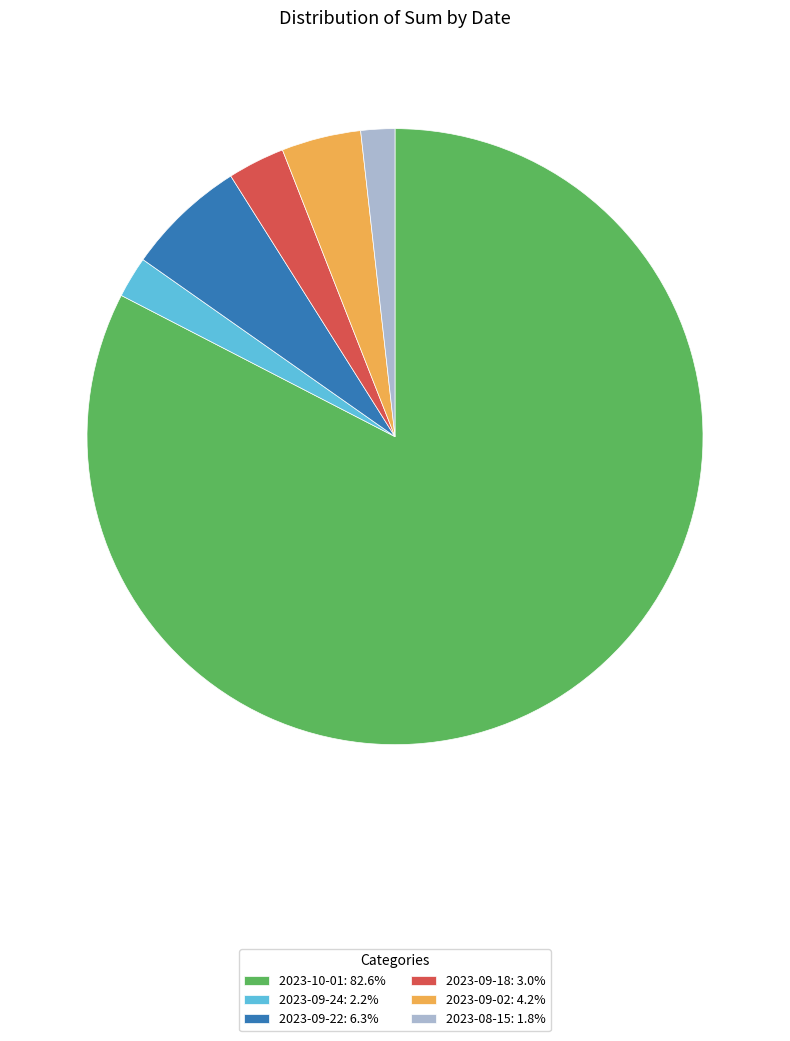

How many slices are in this pie chart?

6